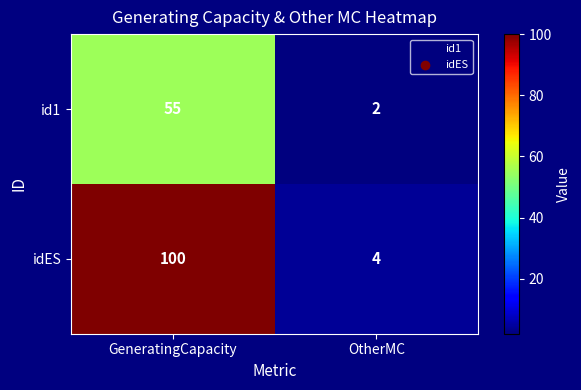

What is the greatest value displayed?

100